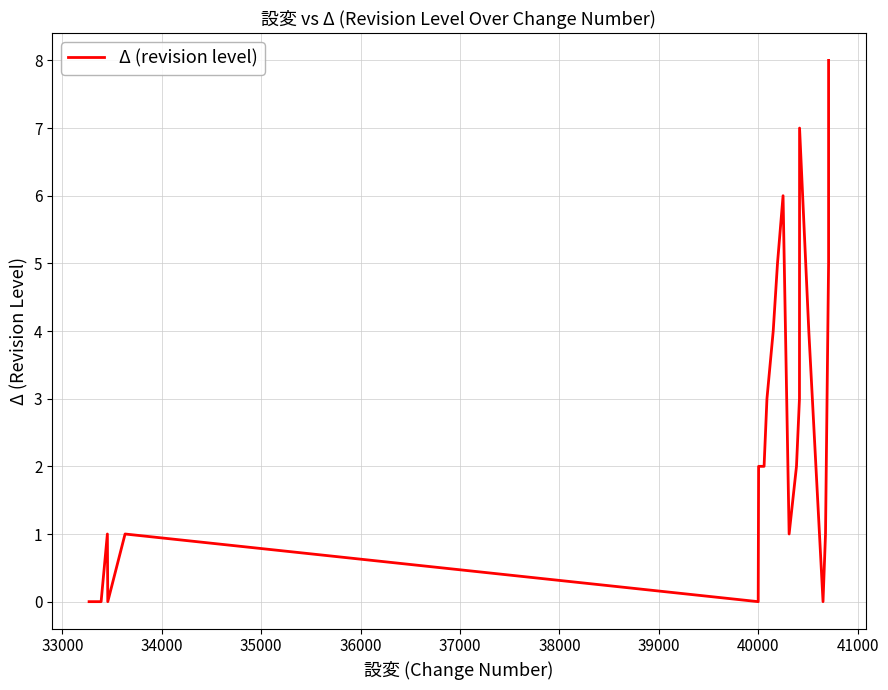

What is the maximum value shown in the chart?

8